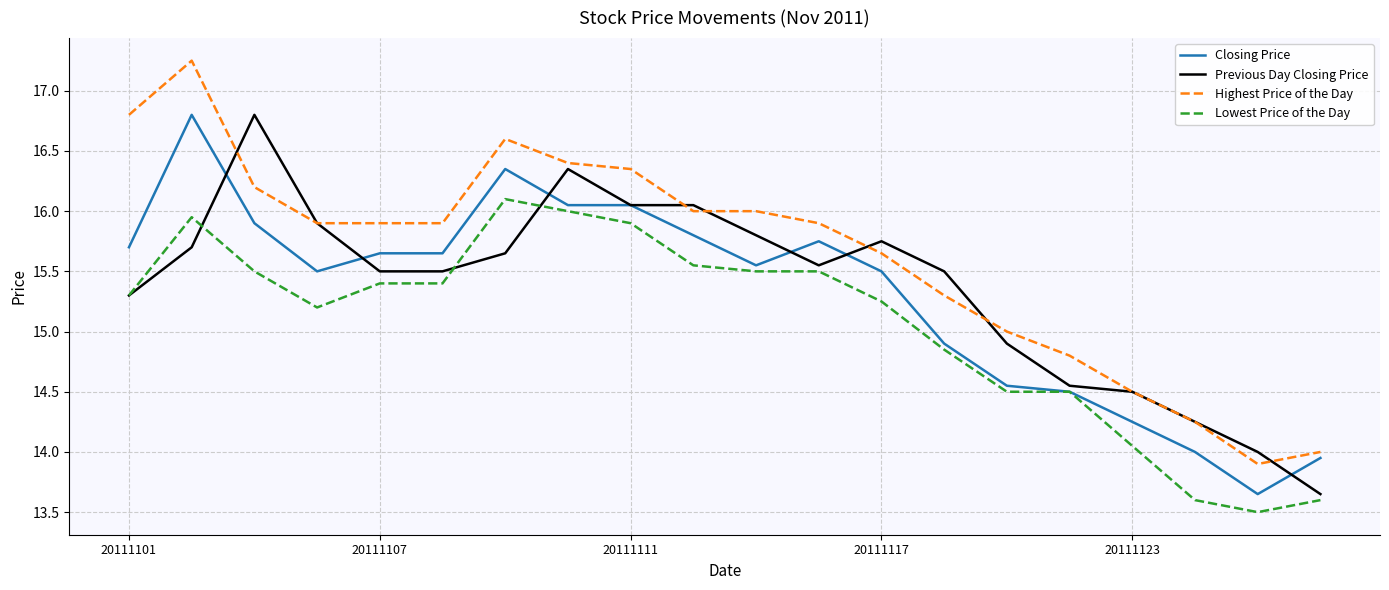

Which series has the largest total across all categories?

Highest Price of the Day